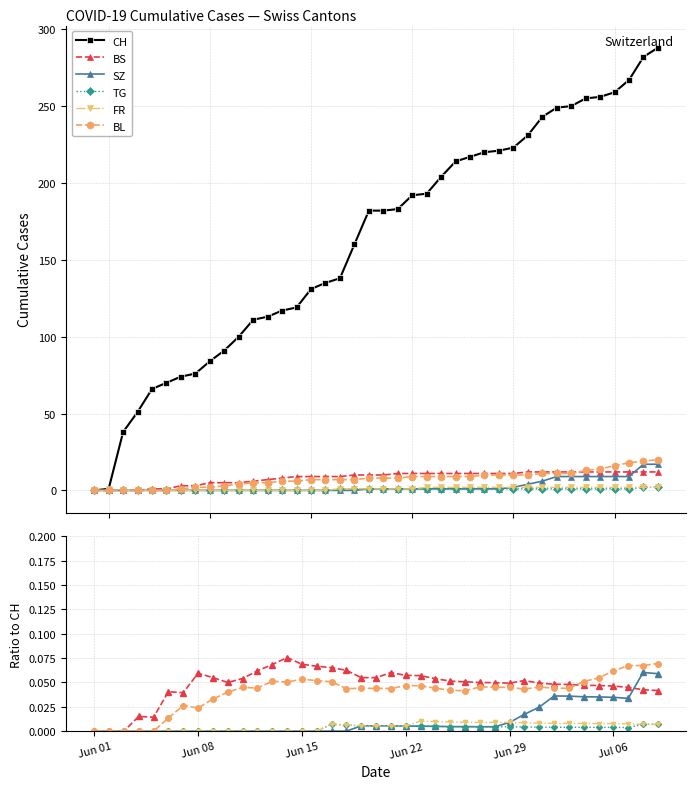

Is it true that CH equals 55.8 at 14?

False